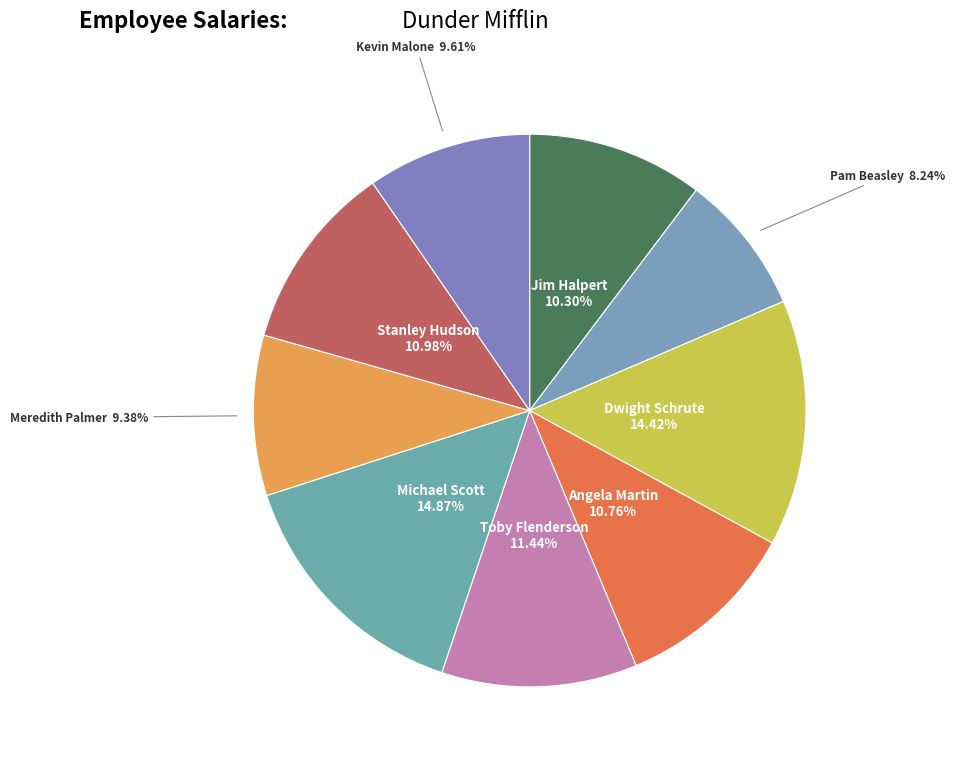

Rank the categories by value from highest to lowest.

Michael Scott, Dwight Schrute, Toby Flenderson, Stanley Hudson, Angela Martin, Jim Halpert, Kevin Malone, Meredith Palmer, Pam Beasley